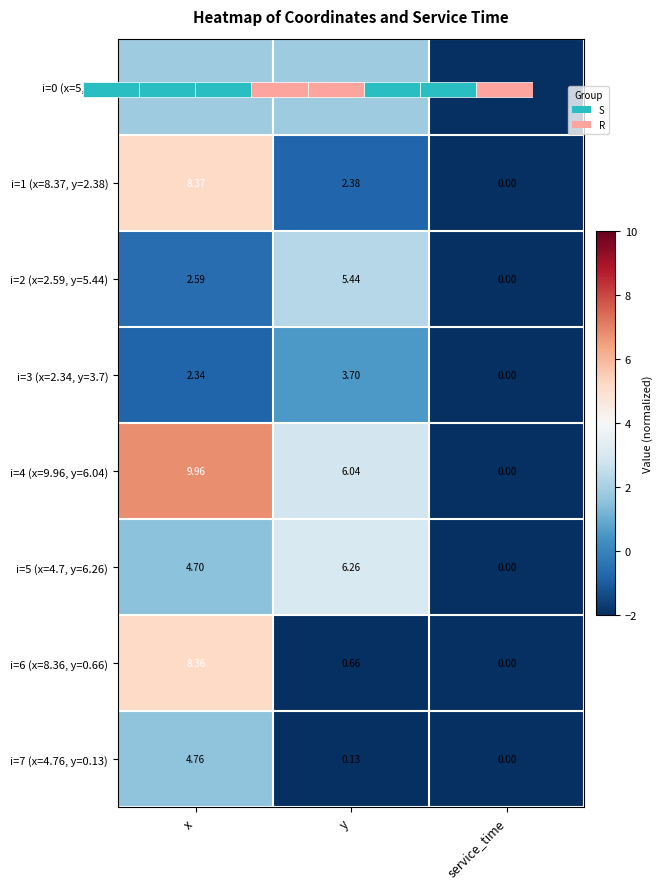

At which label does i=5 (x=4.7, y=6.26) reach its peak?

y